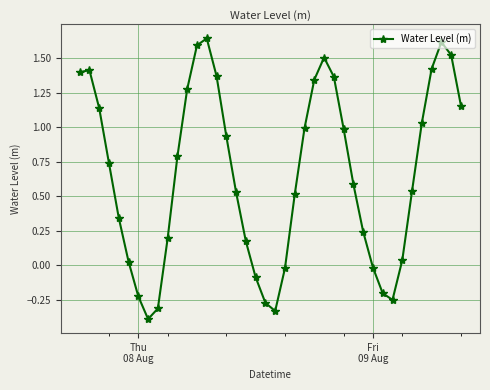

True or false: the data has more than 2 interior local peaks.

True